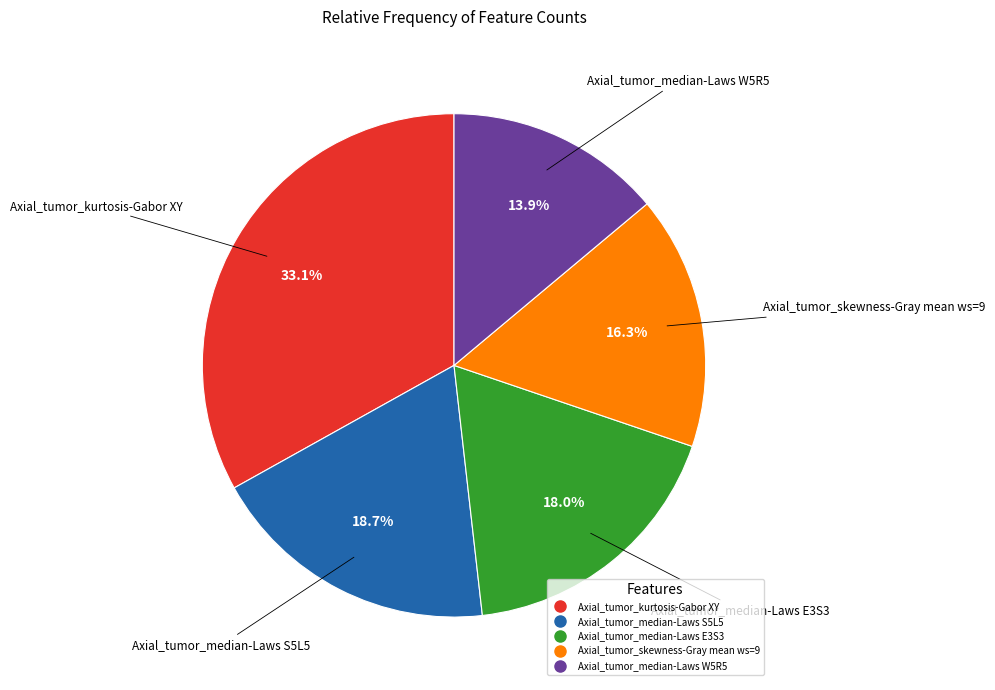

How many segments does this pie chart have?

5